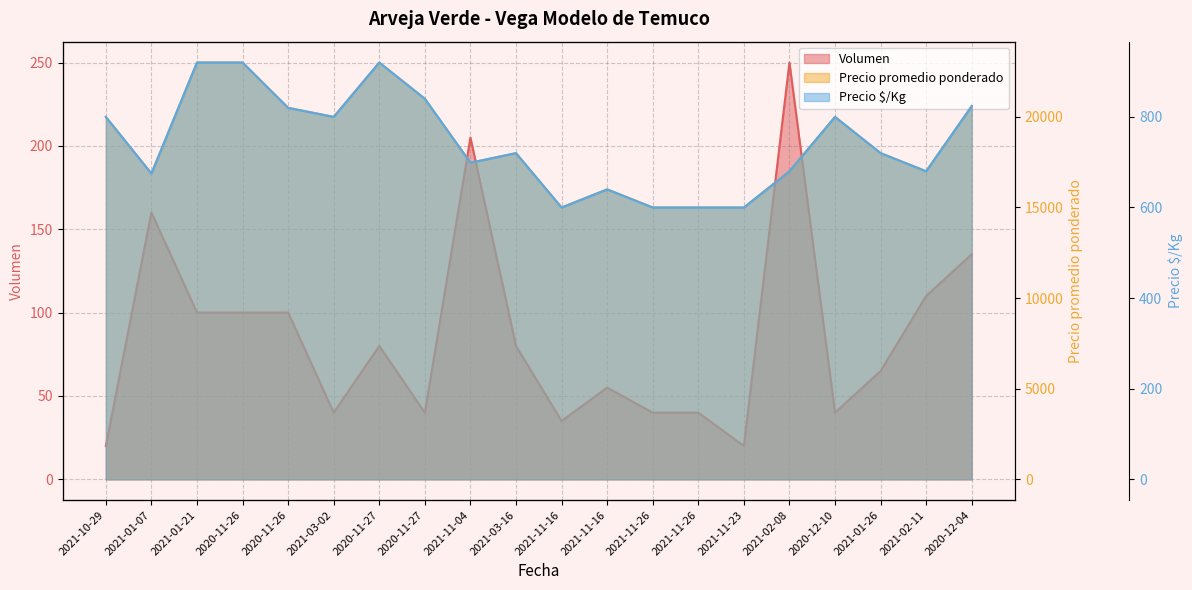

True or false: Volumen has a value of 40 at 2021-01-26.

False